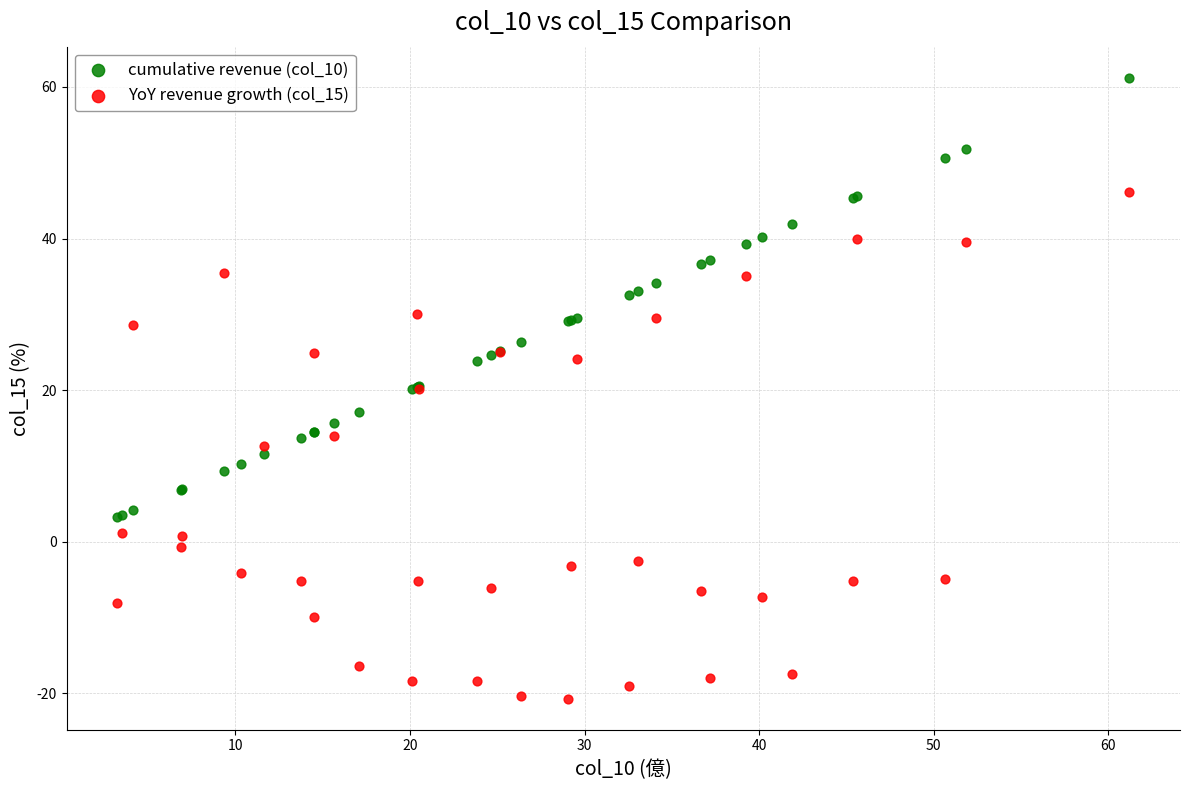

Which series contains the lowest Y value?

YoY revenue growth (col_15)